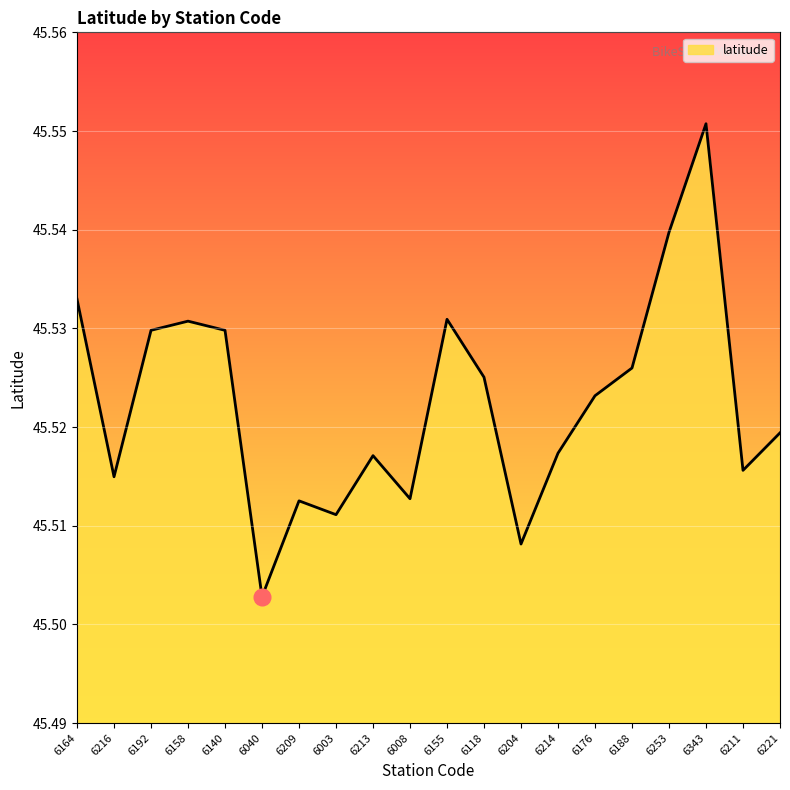

What position from the left is 6188?

16